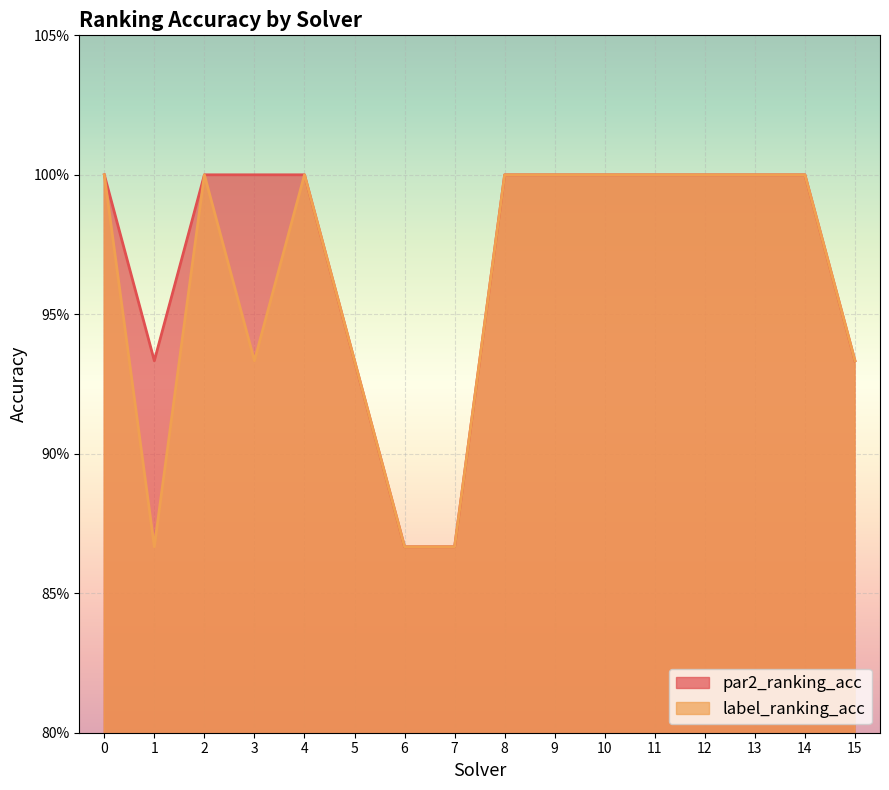

What is the maximum value for par2_ranking_acc?

1.0